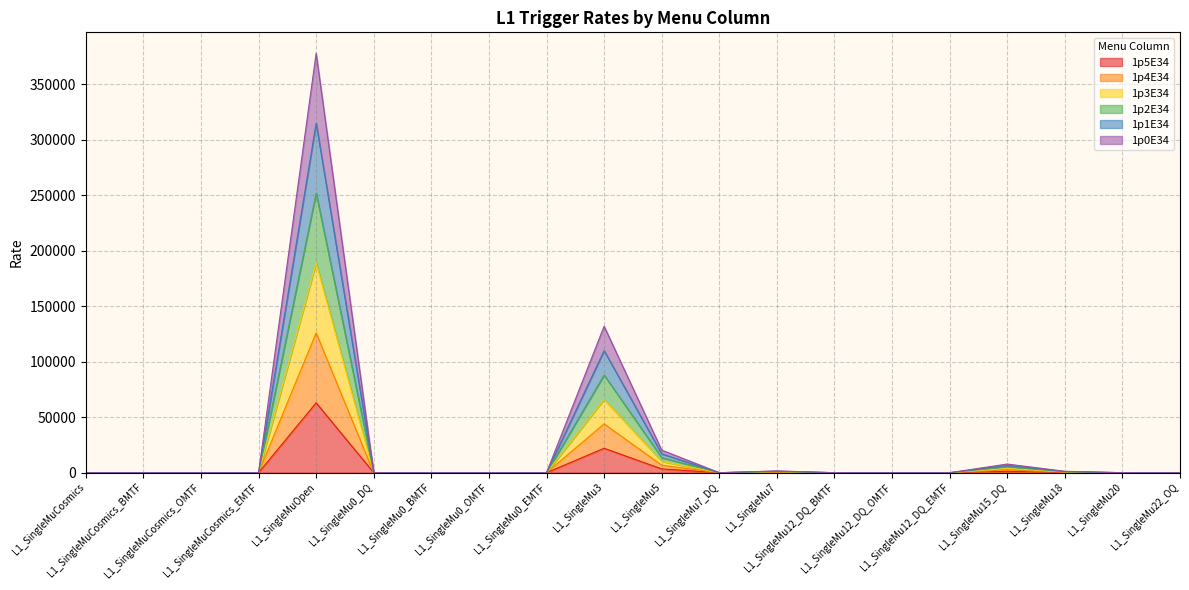

At which label does 1p4E34 reach its peak?

L1_SingleMuOpen